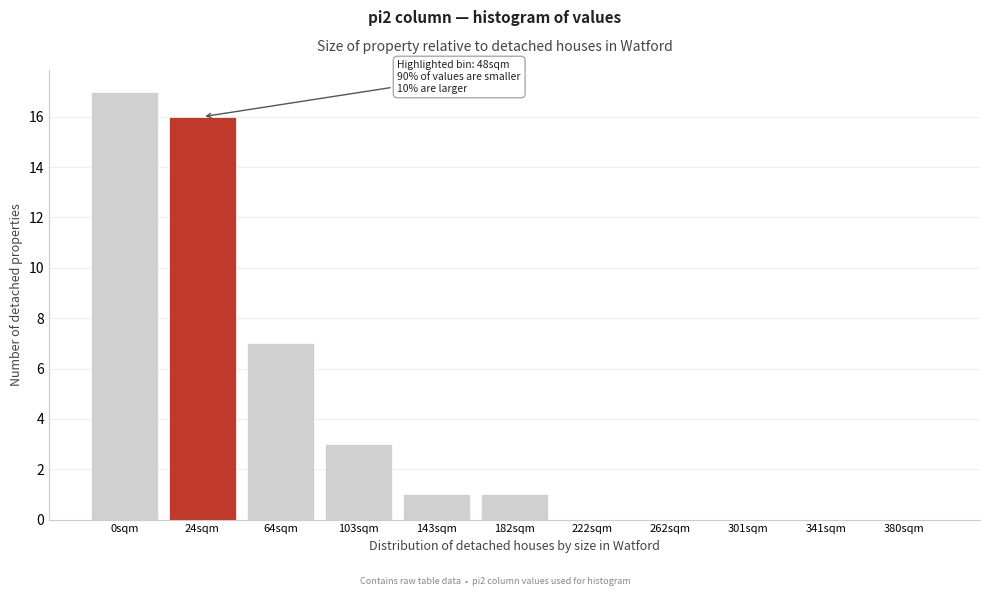

Reading left to right, list all the values displayed in this chart.

0sqm=17	24sqm=16	64sqm=7	103sqm=3	143sqm=1	182sqm=1	222sqm=0	262sqm=0	301sqm=0	341sqm=0	380sqm=0